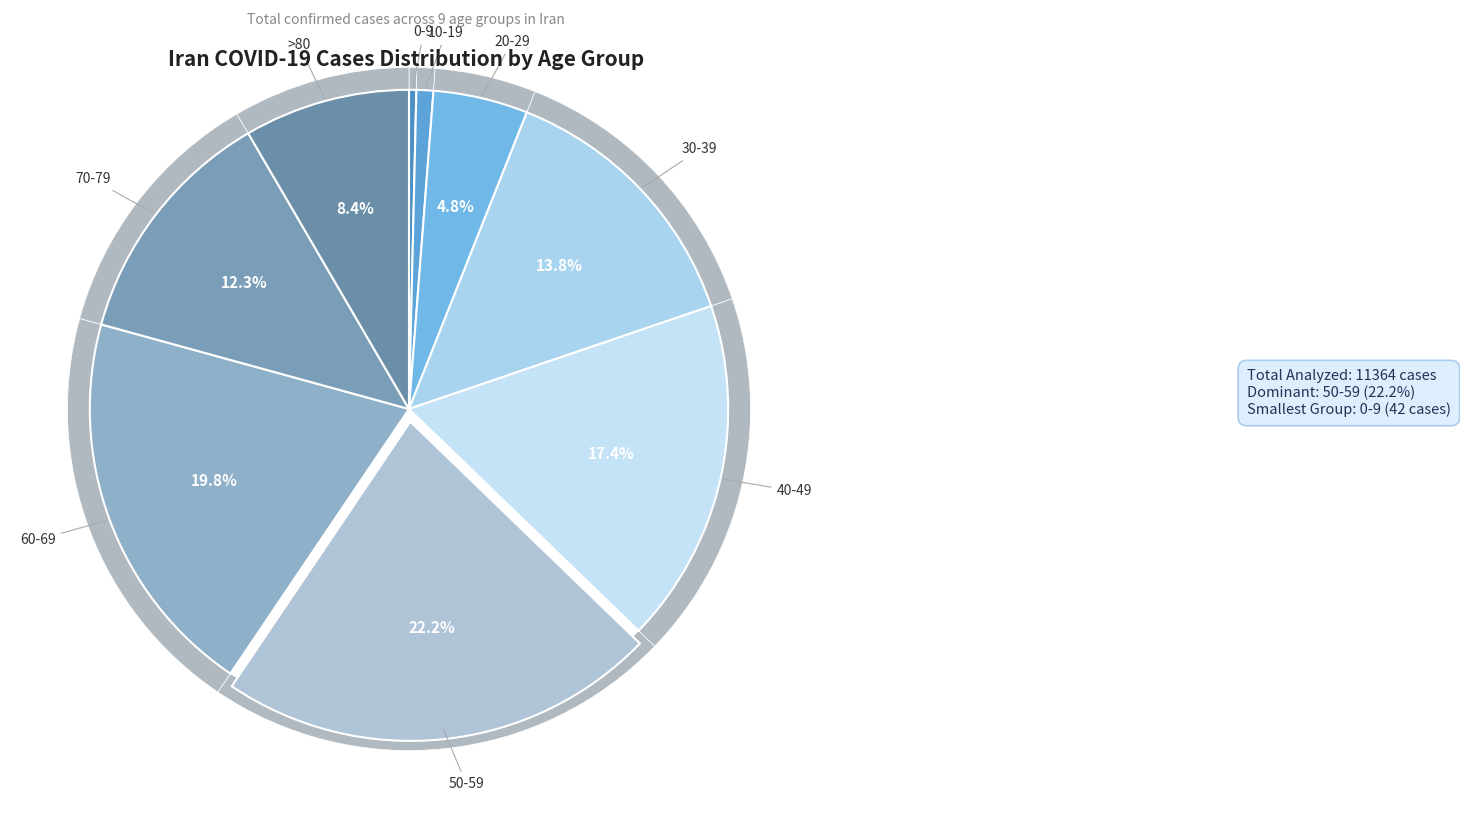

How many slices are in this pie chart?

9